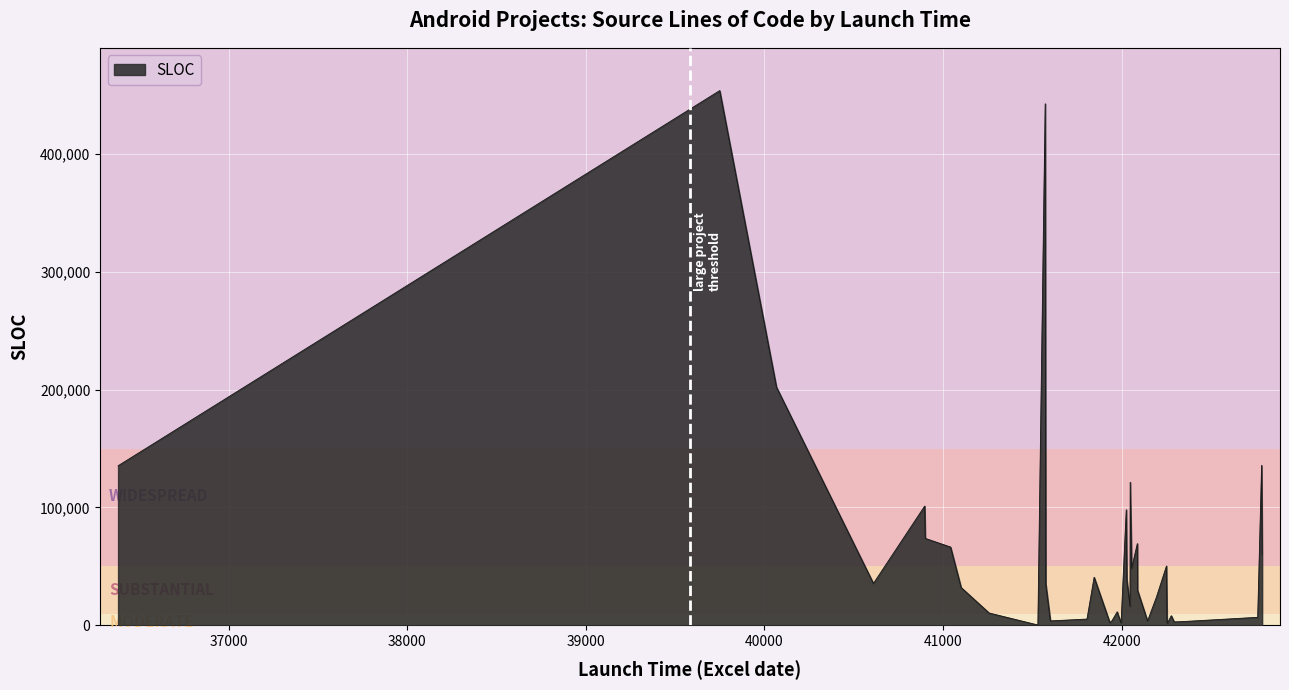

What is the greatest value displayed?

453601